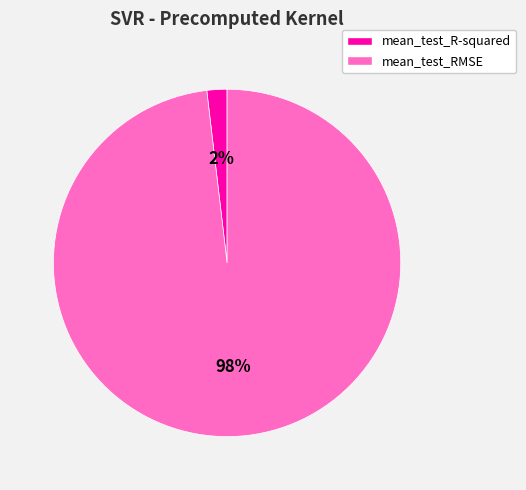

Is it true that mean_test_R-squared is 2% of the pie?

True